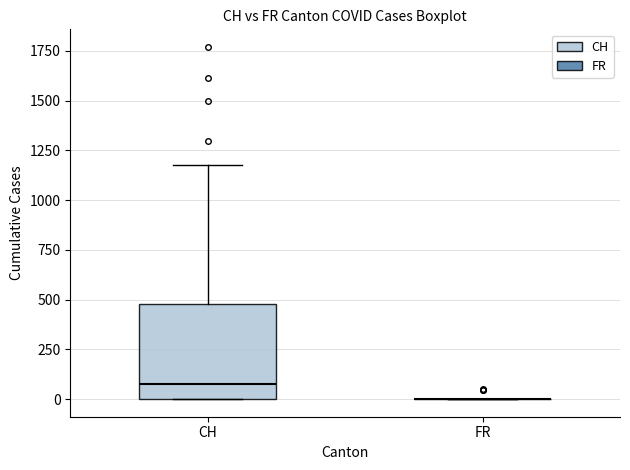

Comparing the boxes themselves (not the whiskers), which one is the tallest?

CH